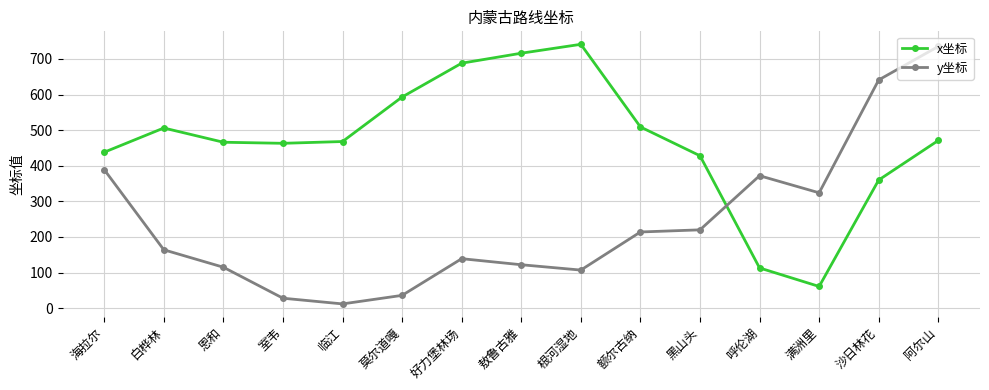

What is the value of the x坐标 point at the 6th from the left?

593